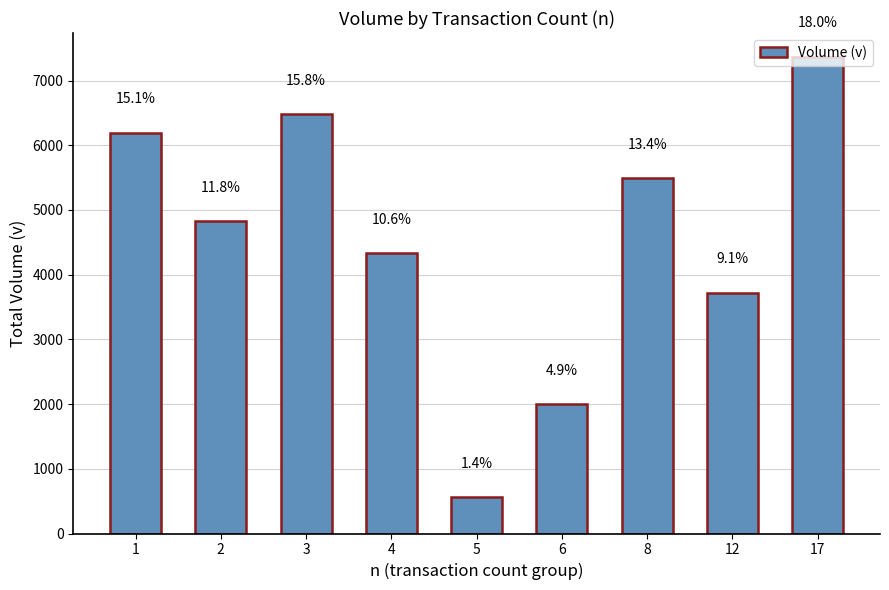

What is the value of the 7th bar from the left?

5491